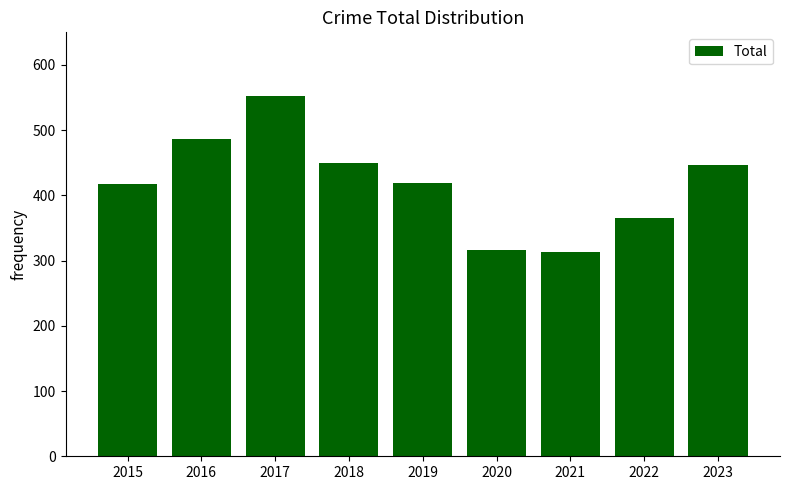

What is the sum of the values at 2023 and 2017?

1000